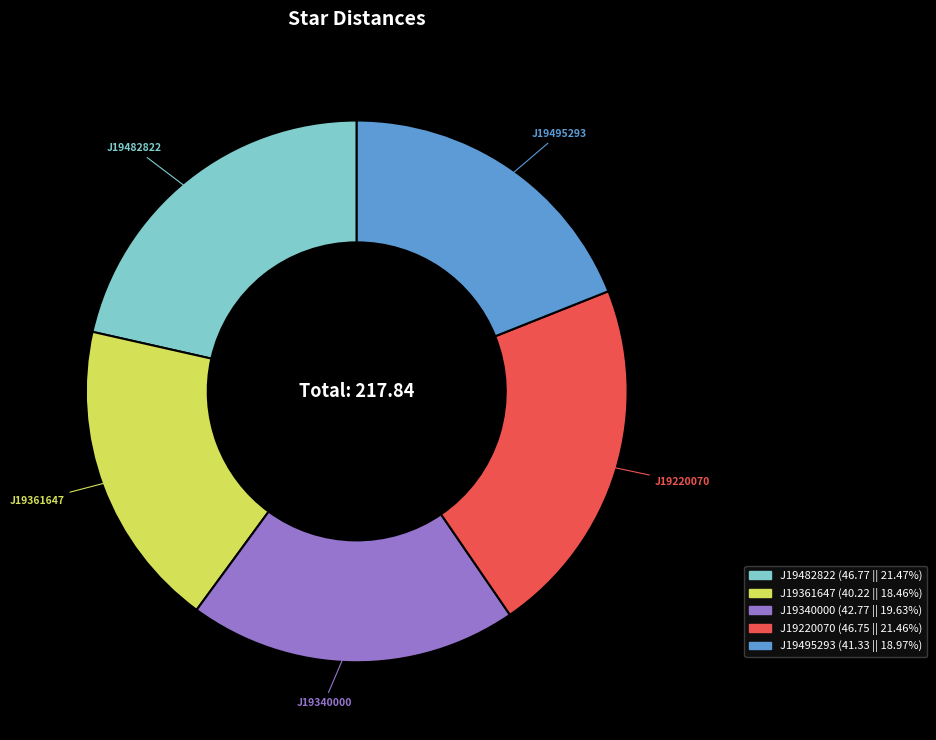

Is there any slice that represents more than half of the pie?

No